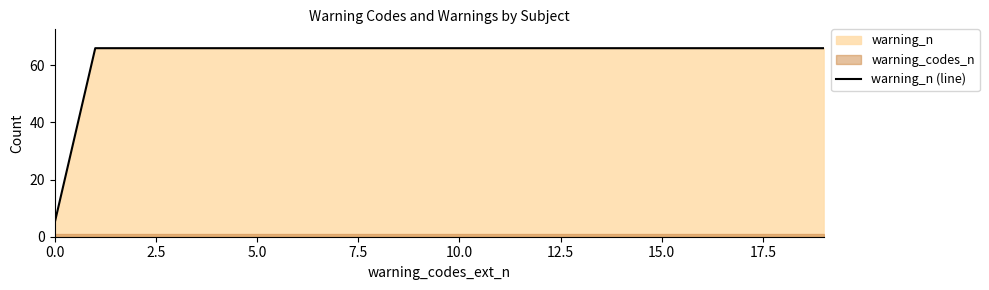

What is the smallest value displayed?

5